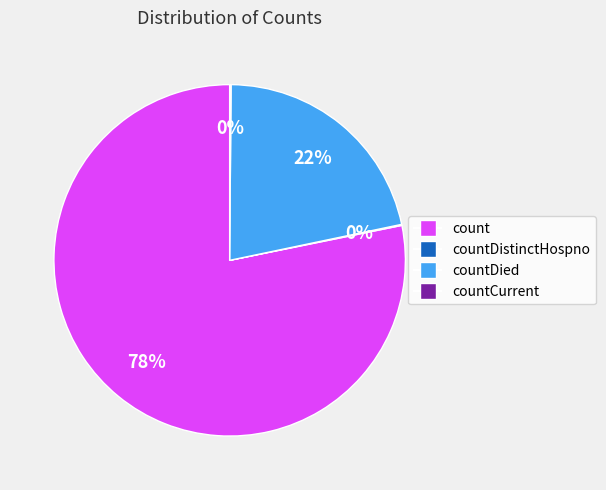

To the nearest percent, what is the difference between the largest and smallest slice percentages?

78%